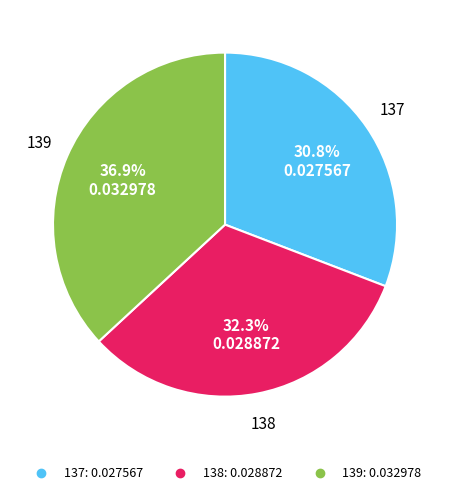

Does any single category account for the majority?

No